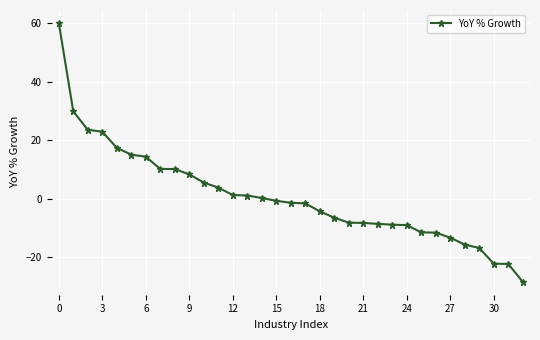

How many series are shown in this chart?

1